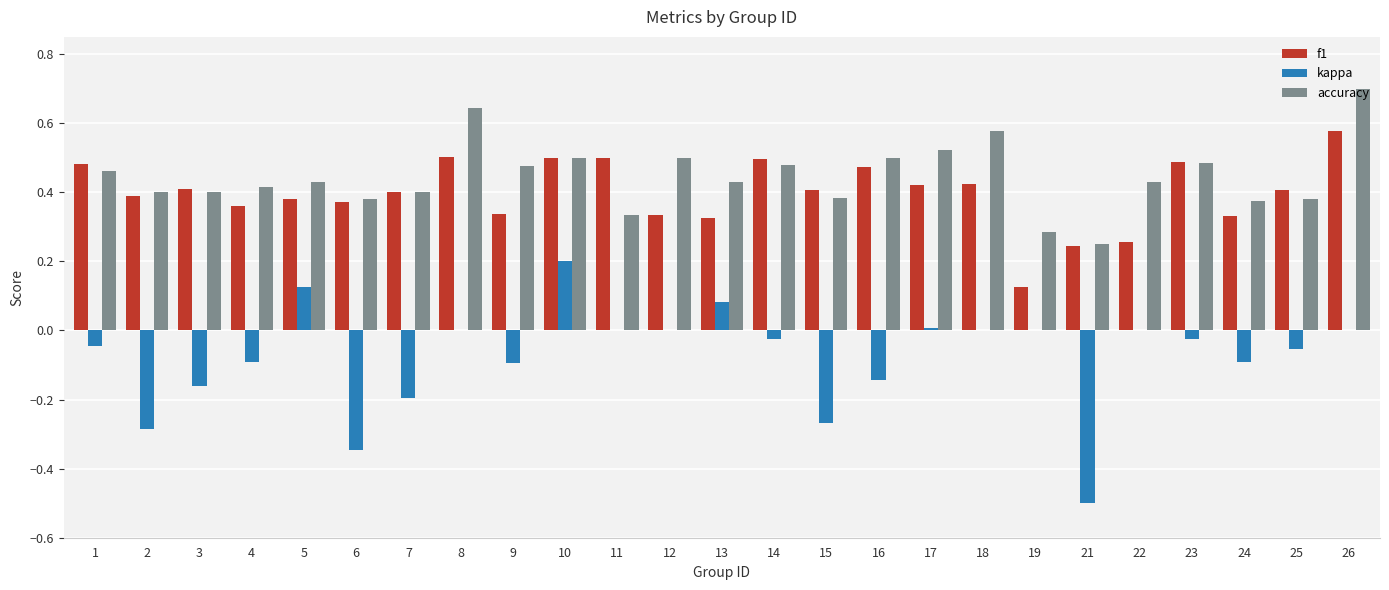

What is the total value across all series at 16?

0.8